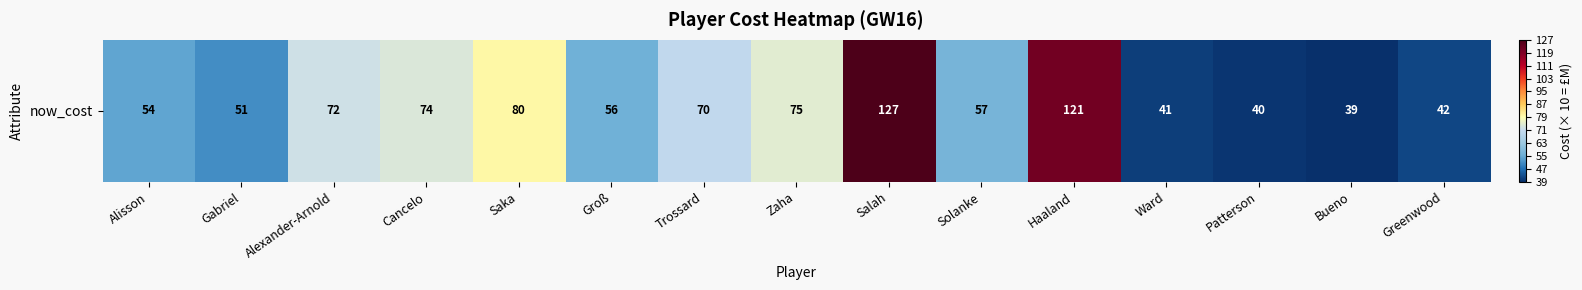

The value at Patterson is 63. True or false?

False